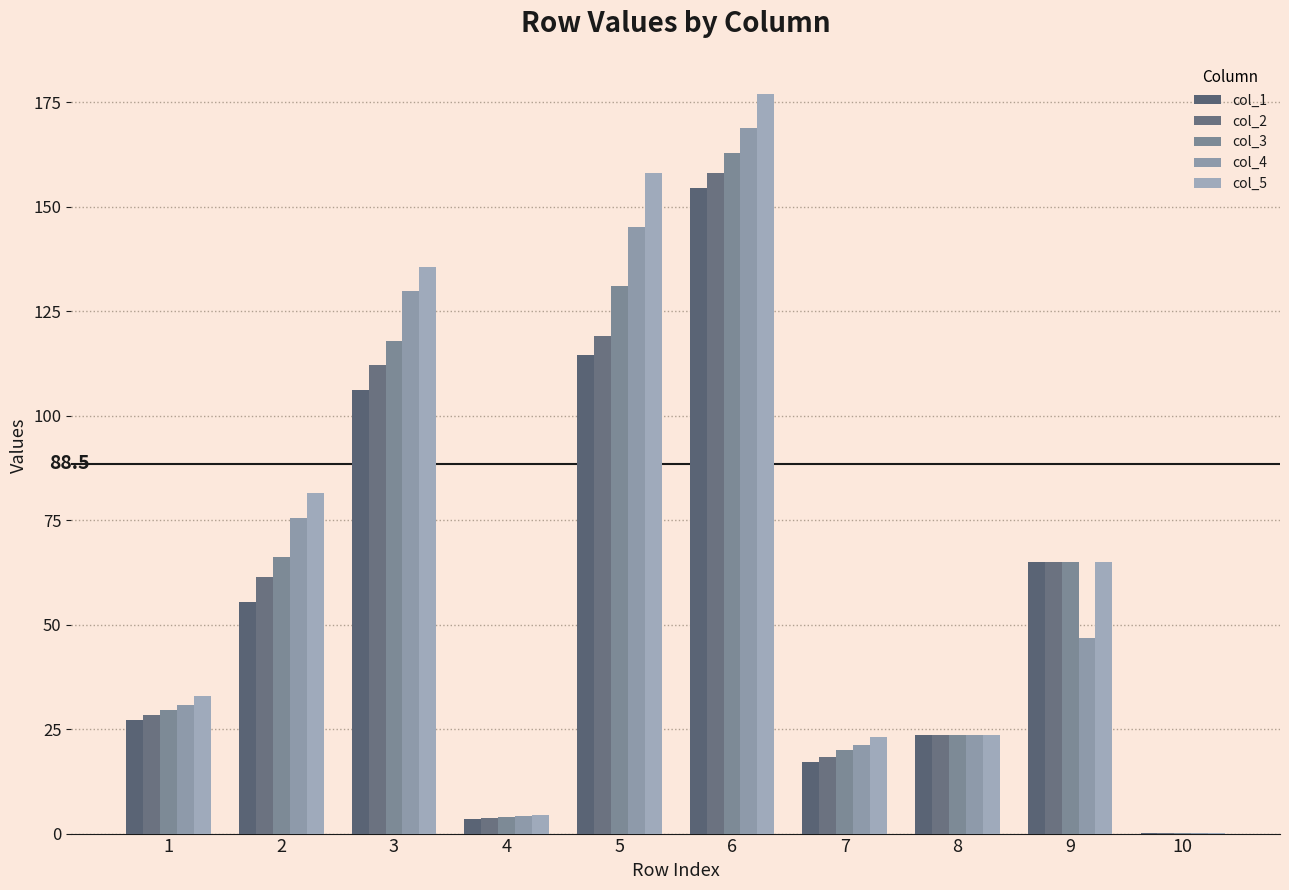

What is the average value of the col_5 series?

70.1